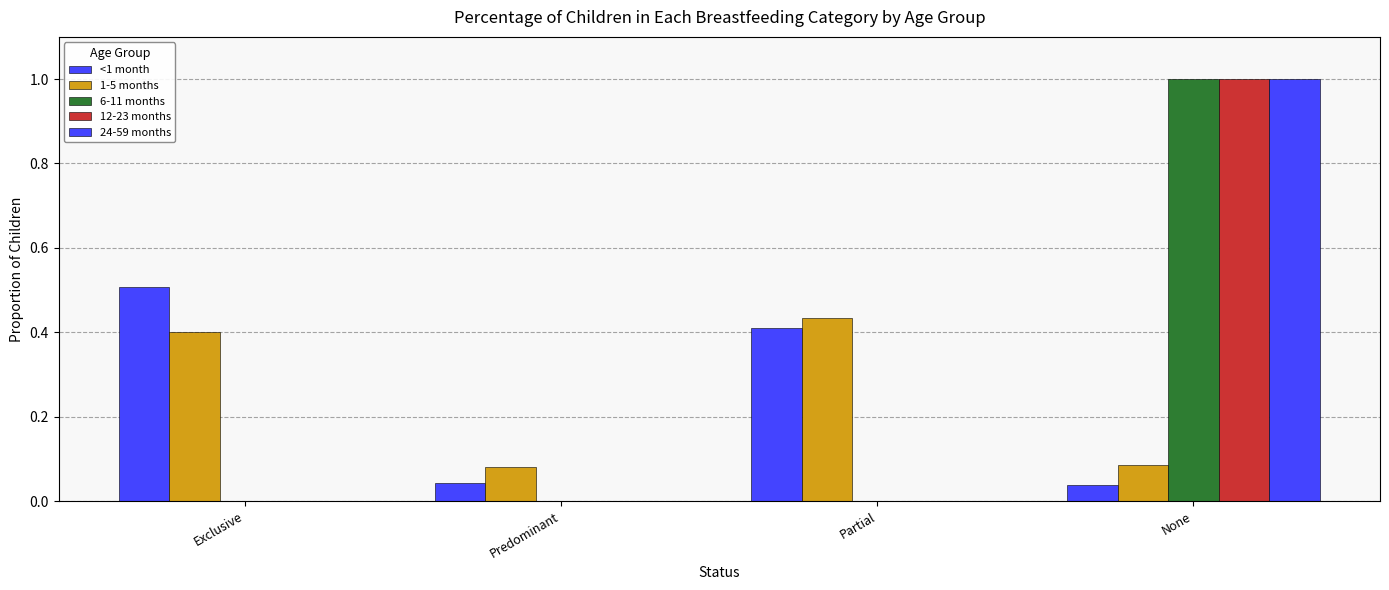

At which label does 1-5 months reach its minimum?

Predominant